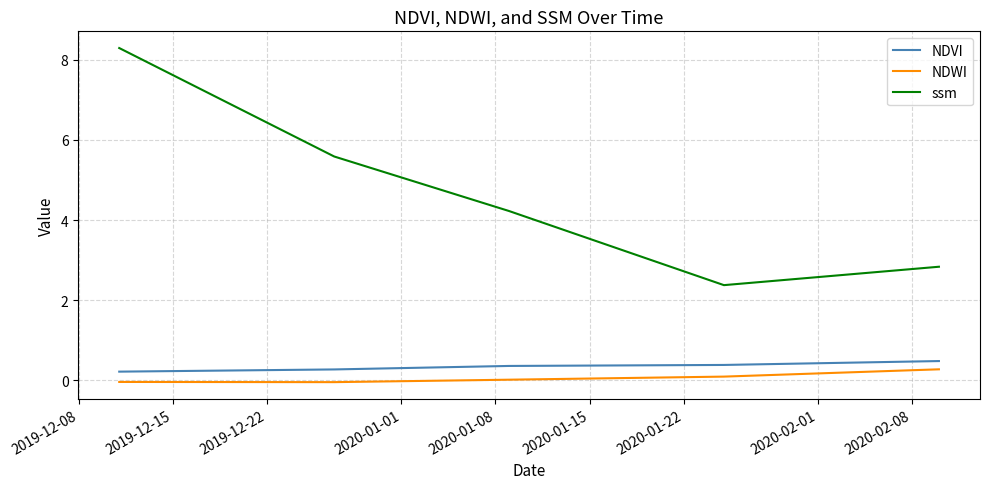

At how many categories does at least one series exceed 2?

5